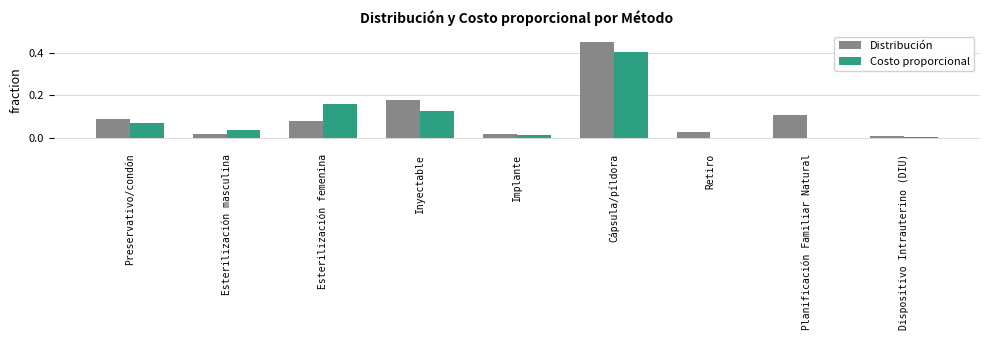

Is it true that Costo proporcional equals 0.4 at Cápsula/píldora?

True